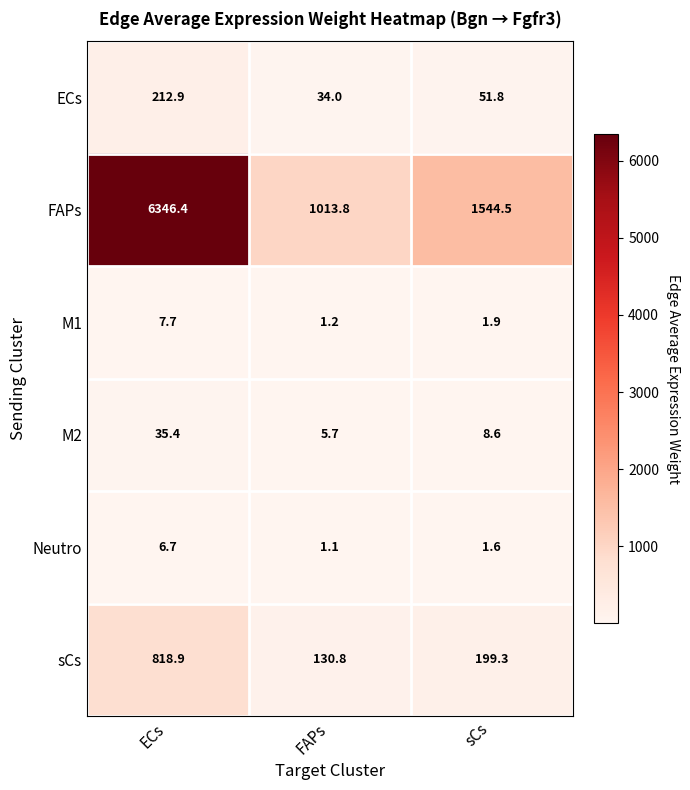

What is the greatest value displayed?

6346.4